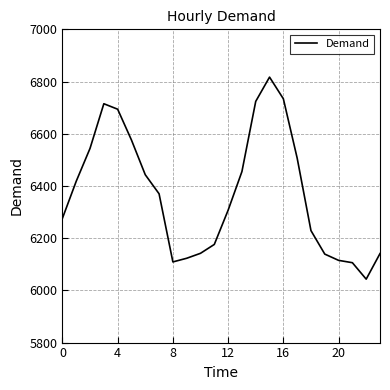

What is the greatest value displayed?

6817